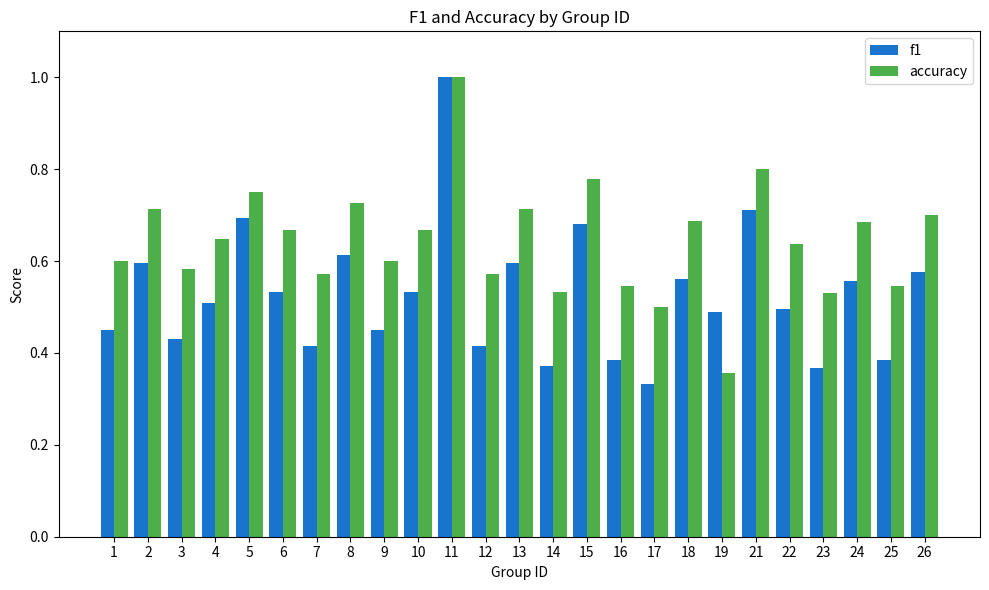

Which series changed the most between 8 and 21?

f1